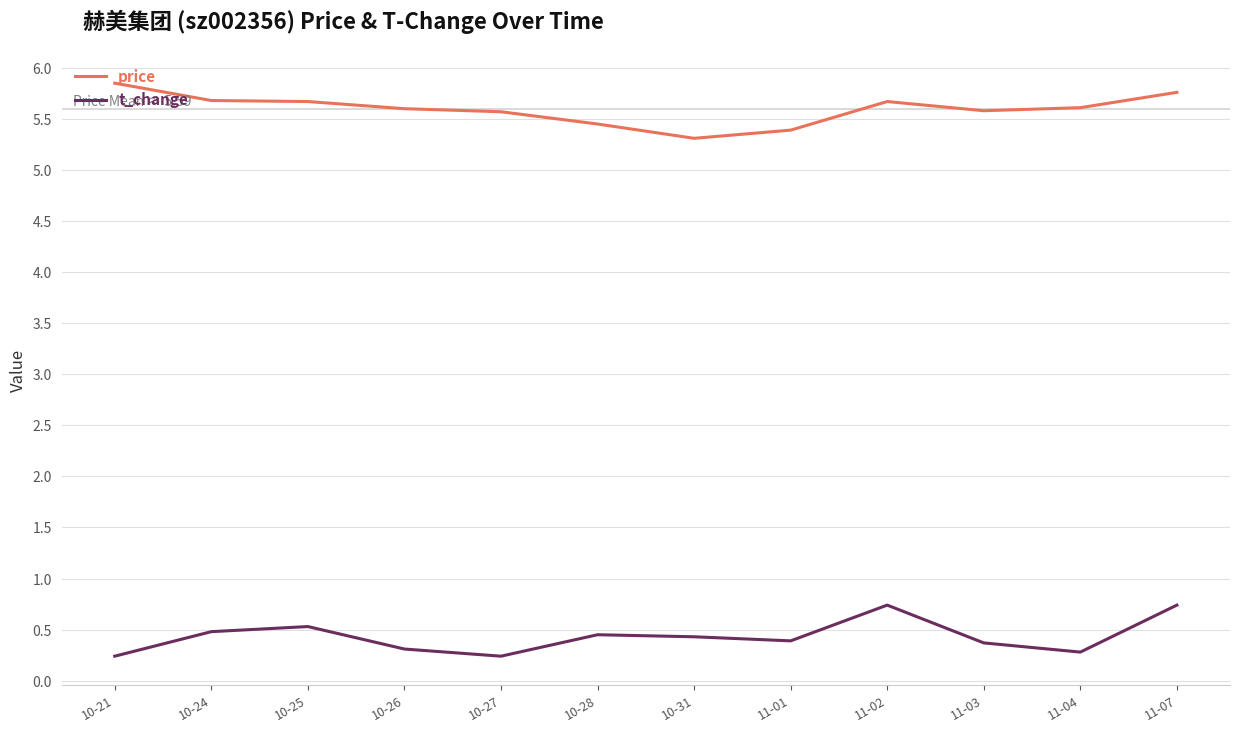

Which series has the largest total across all categories?

price